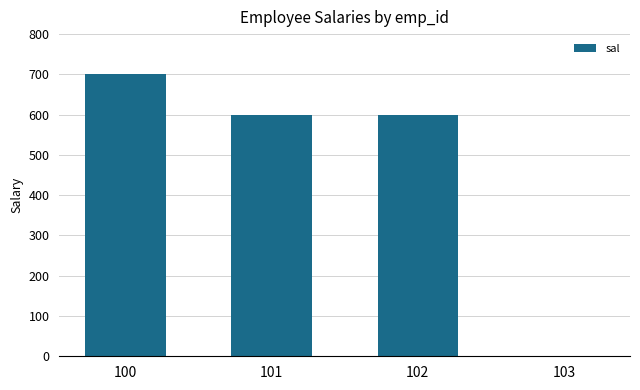

Which label corresponds to the largest value in the chart?

100